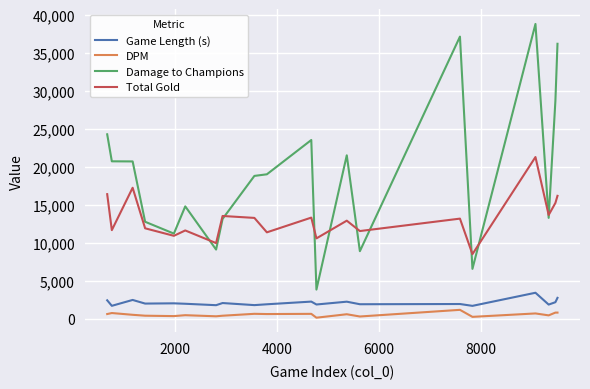

List the series in order of their peak value, lowest first.

DPM, Game Length (s), Total Gold, Damage to Champions